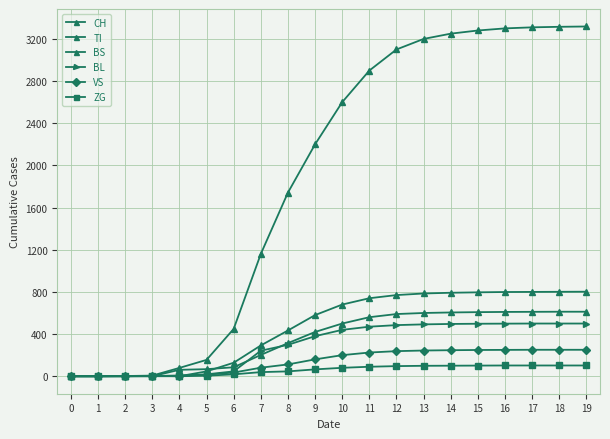

What is the spread (max minus min) of values at 15?

3179